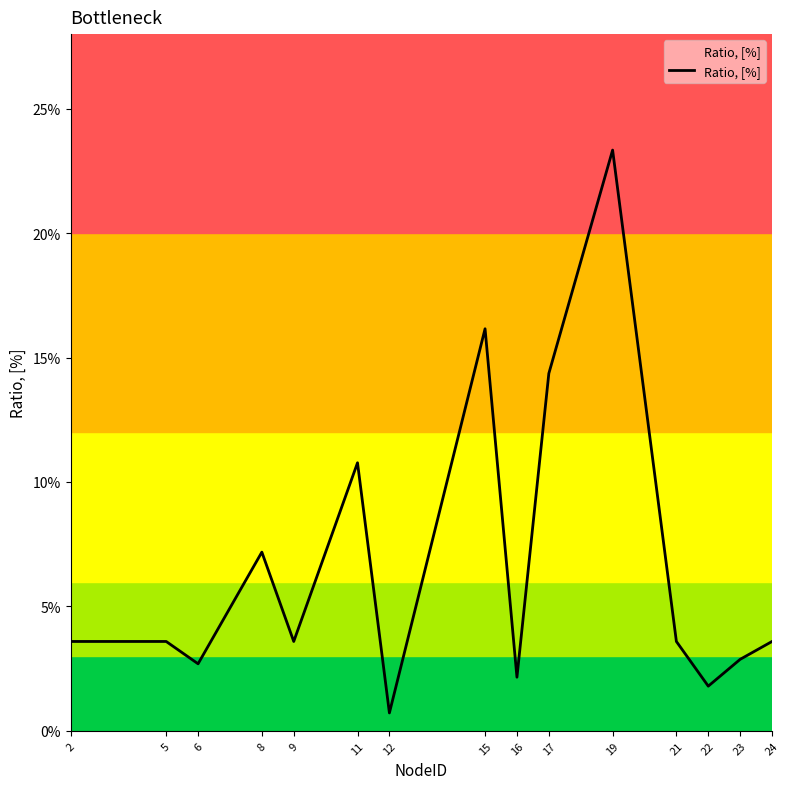

What is the difference between the maximum and second lowest values?

0.2